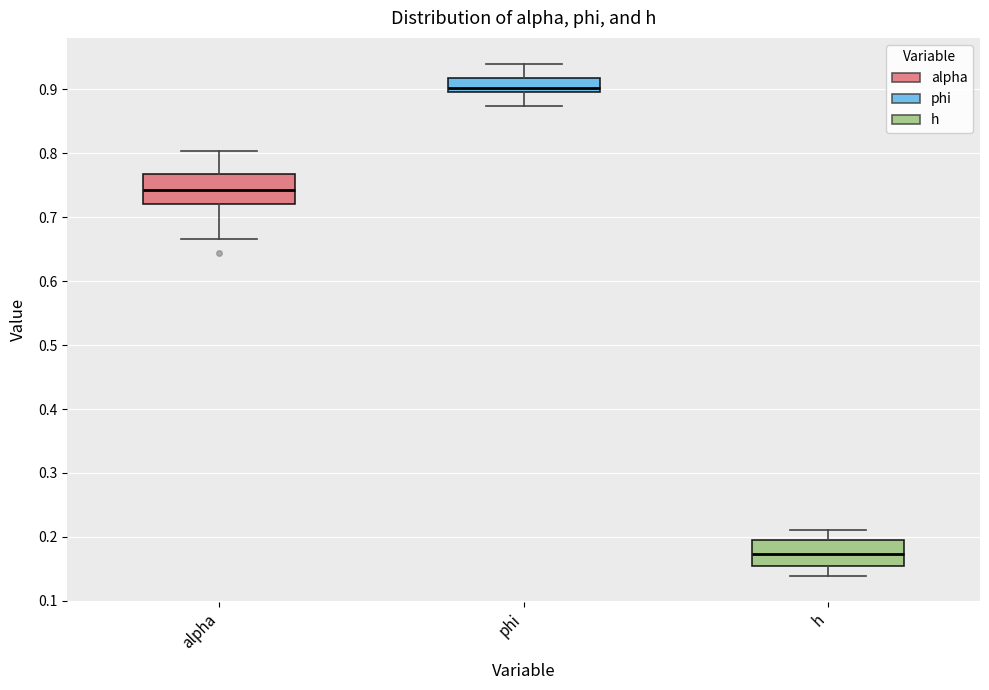

Where does the upper whisker of the box for phi end on the y-axis? The values are not printed on the chart, so give them approximately, as read against the axis.

0.94